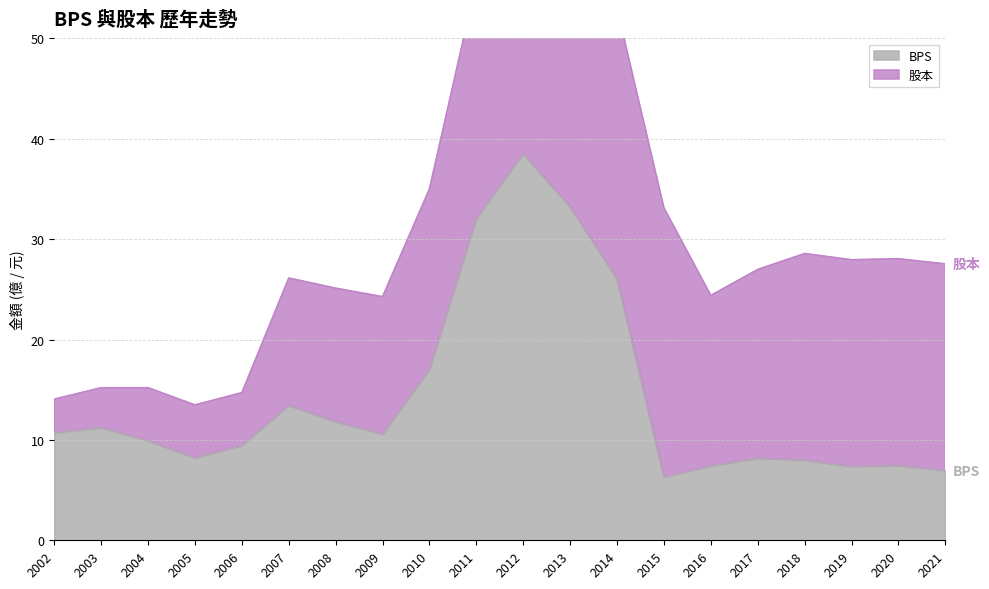

How many values exceed 10?

10